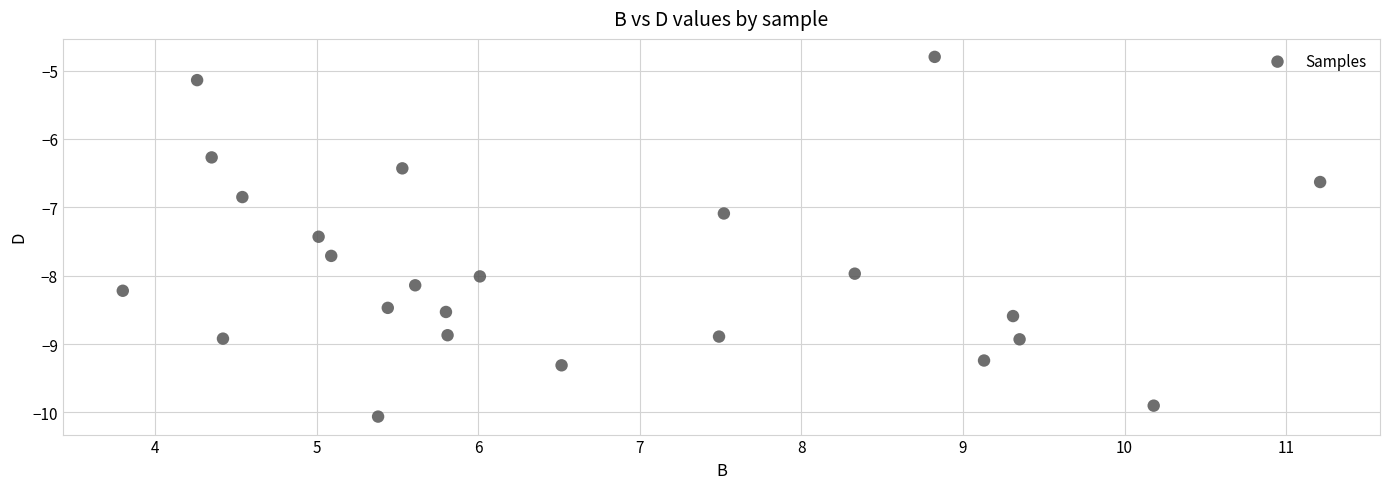

What is the range of X values (max minus min)?

7.4